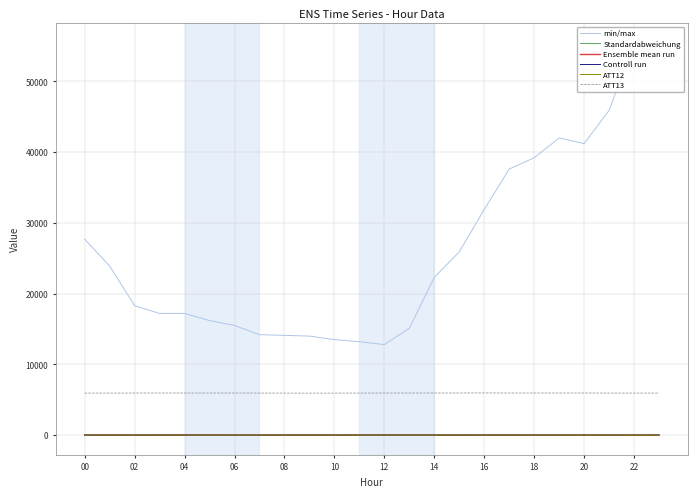

Which series has the widest spread of values?

min/max